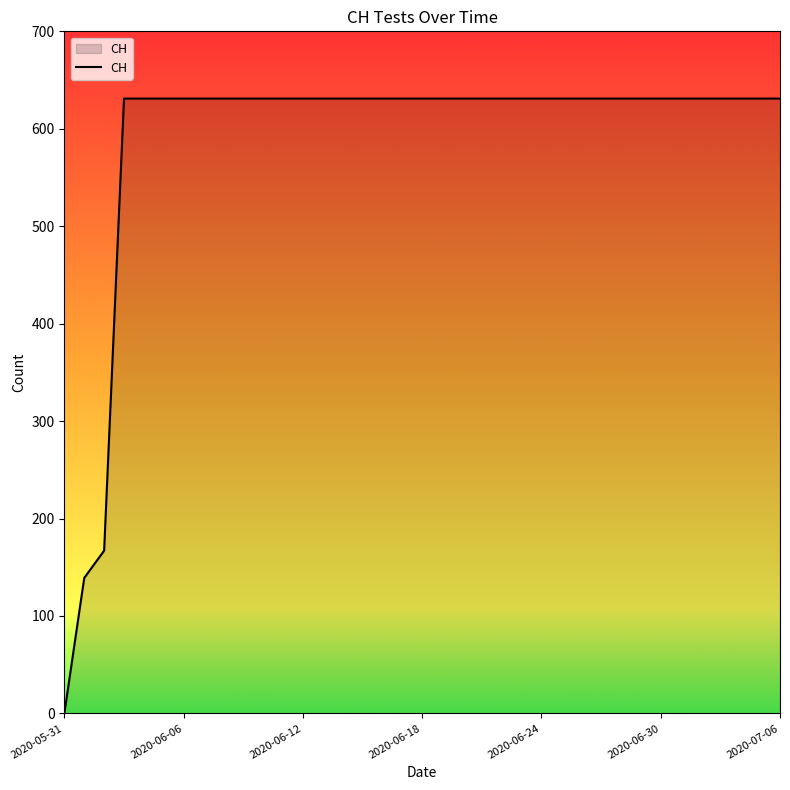

What is the difference between the maximum and minimum values?

631